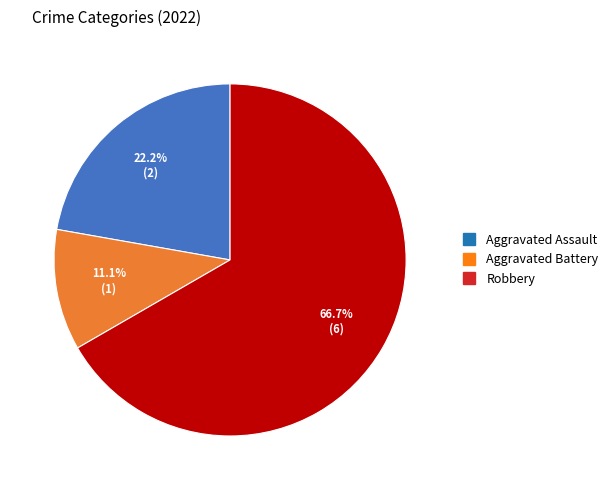

Is Aggravated Battery the majority of the pie?

No